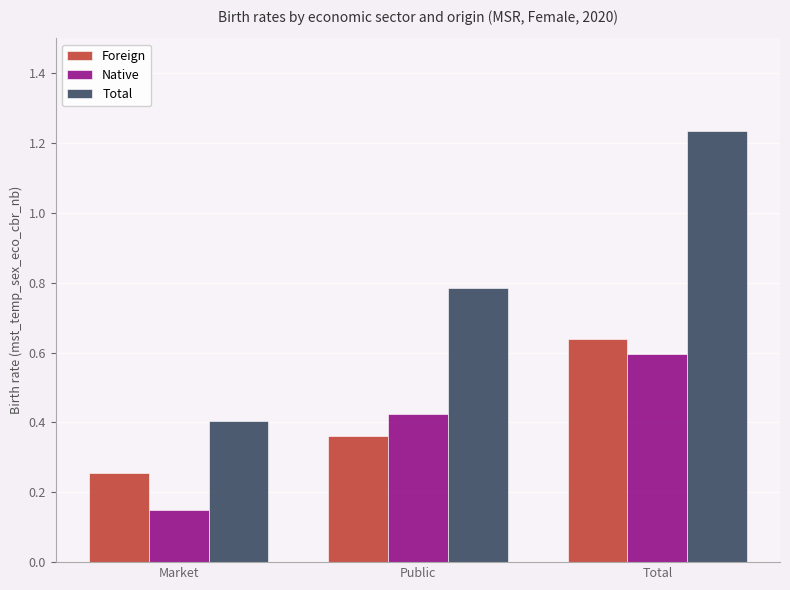

Which category has the lowest value in the Foreign series?

Market